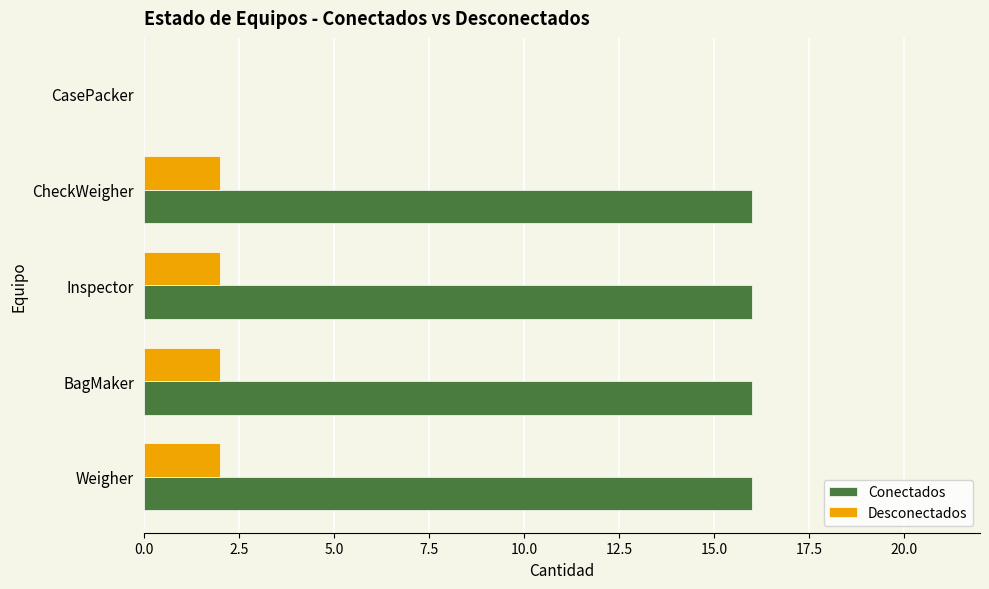

The value of Conectados at Inspector is 16. True or false?

True